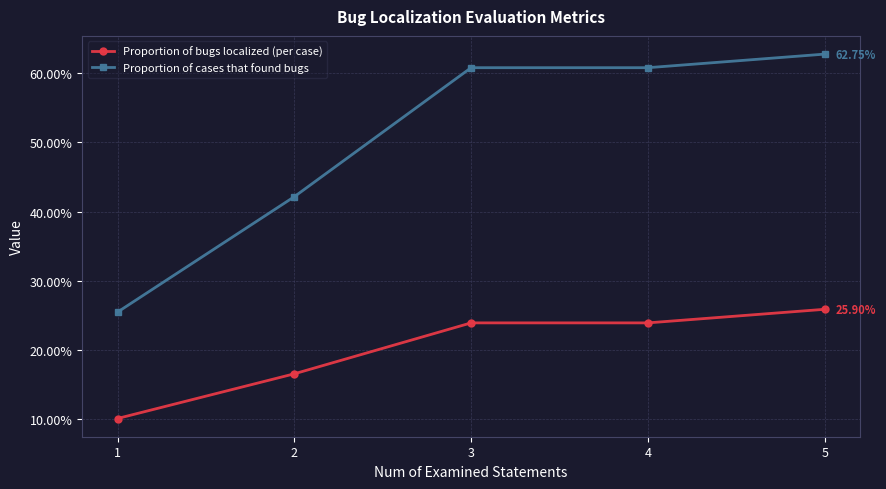

Reading left to right, extract all data points from this chart.

Proportion of bugs localized (per case): 0.1	0.2	0.2	0.2	0.3
Proportion of cases that found bugs: 0.3	0.4	0.6	0.6	0.6